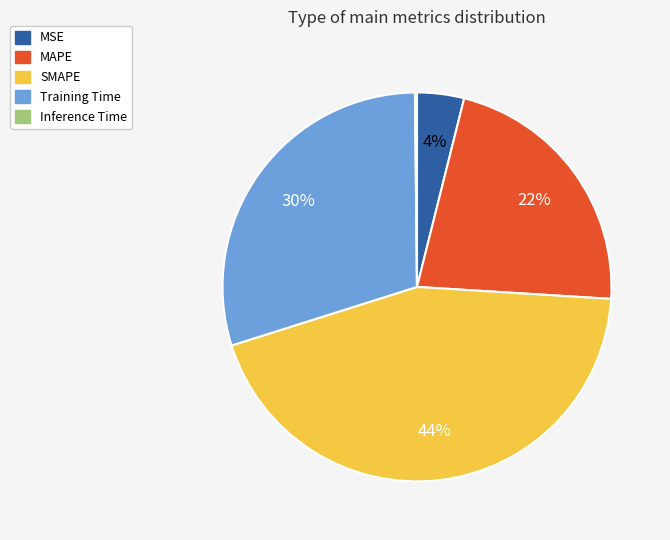

Do MSE and SMAPE together represent more than half of the pie?

No